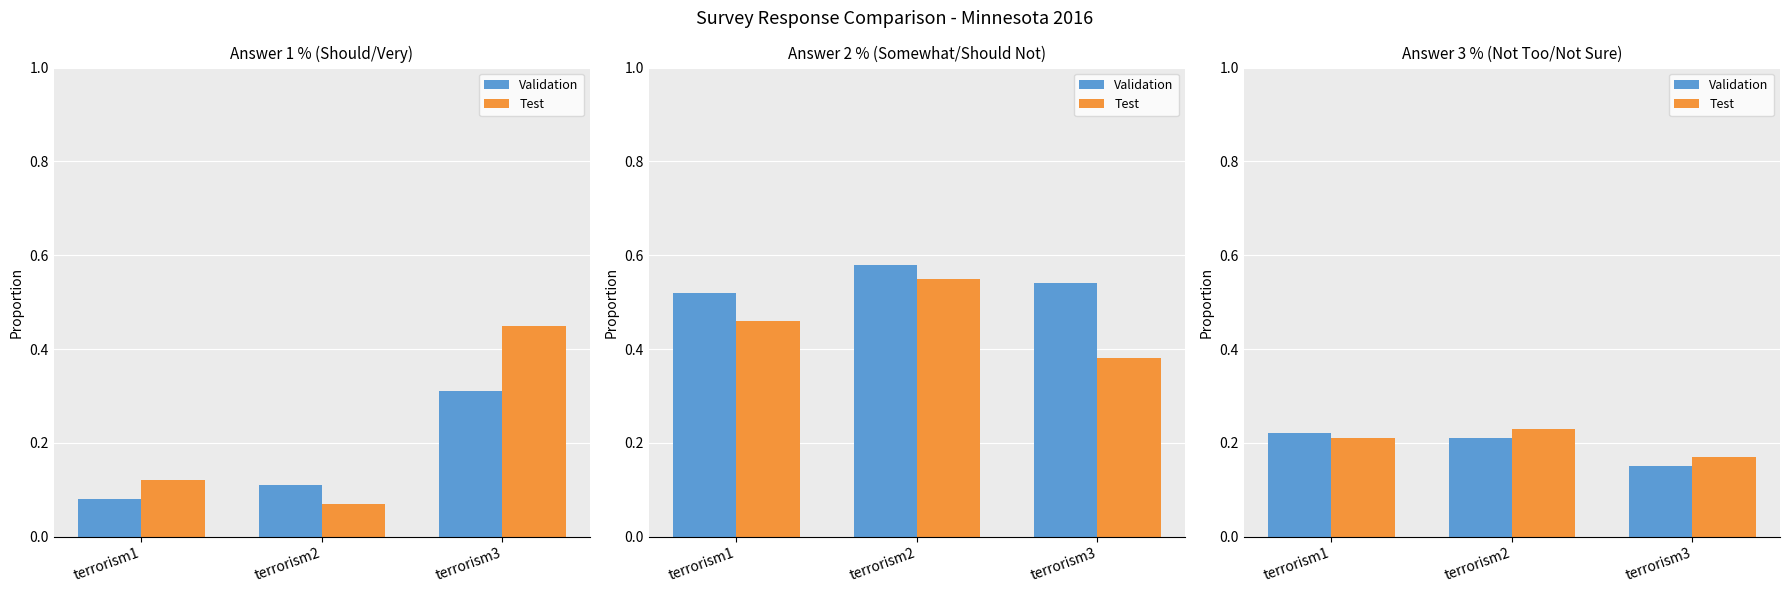

At terrorism2, list the series in order from largest to smallest.

Test, Validation